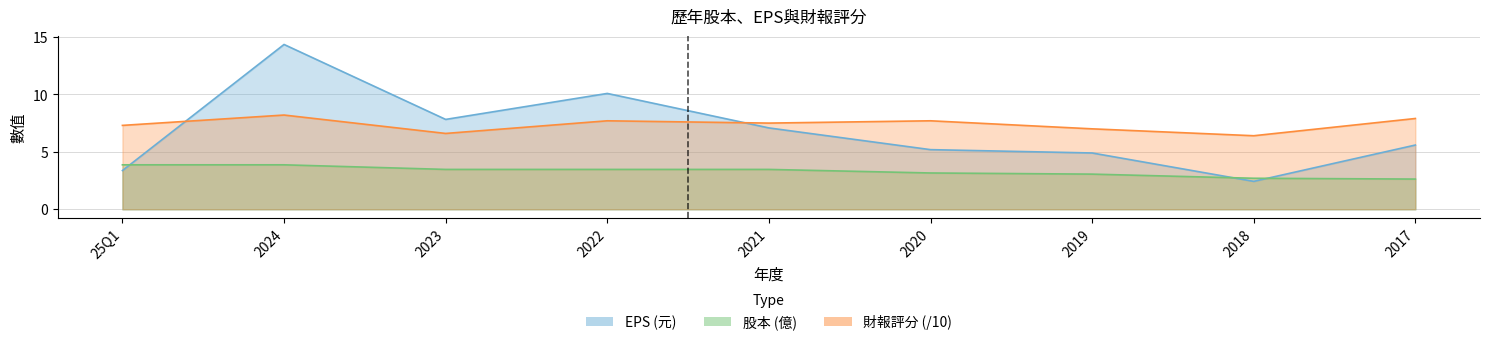

At which category is the sum across all series the highest?

2024